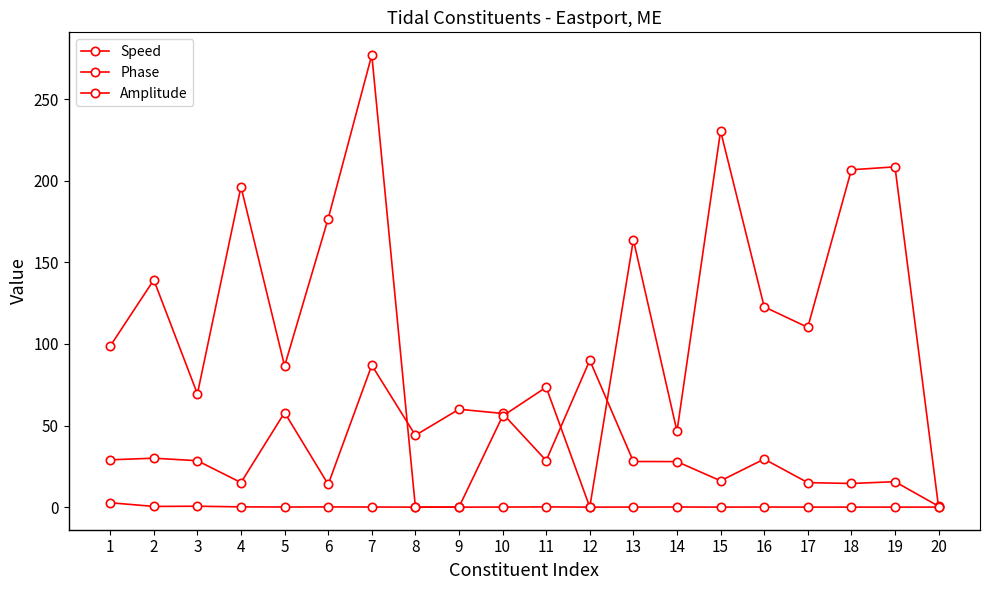

Where is the first local minimum for Amplitude?

2